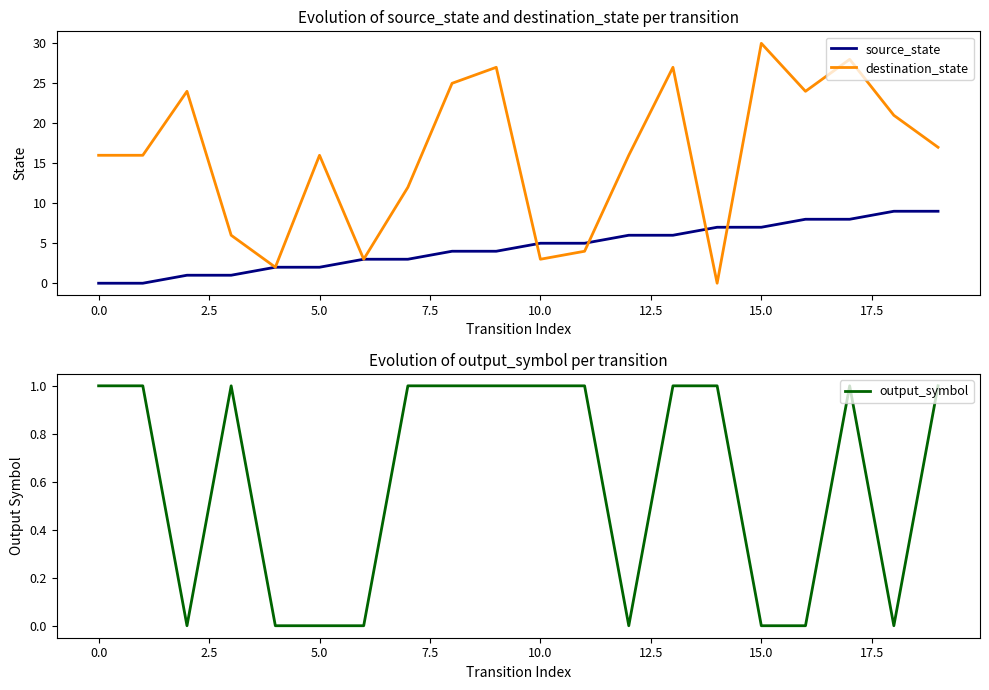

List the series in order of their overall mean, lowest first.

output_symbol, source_state, destination_state